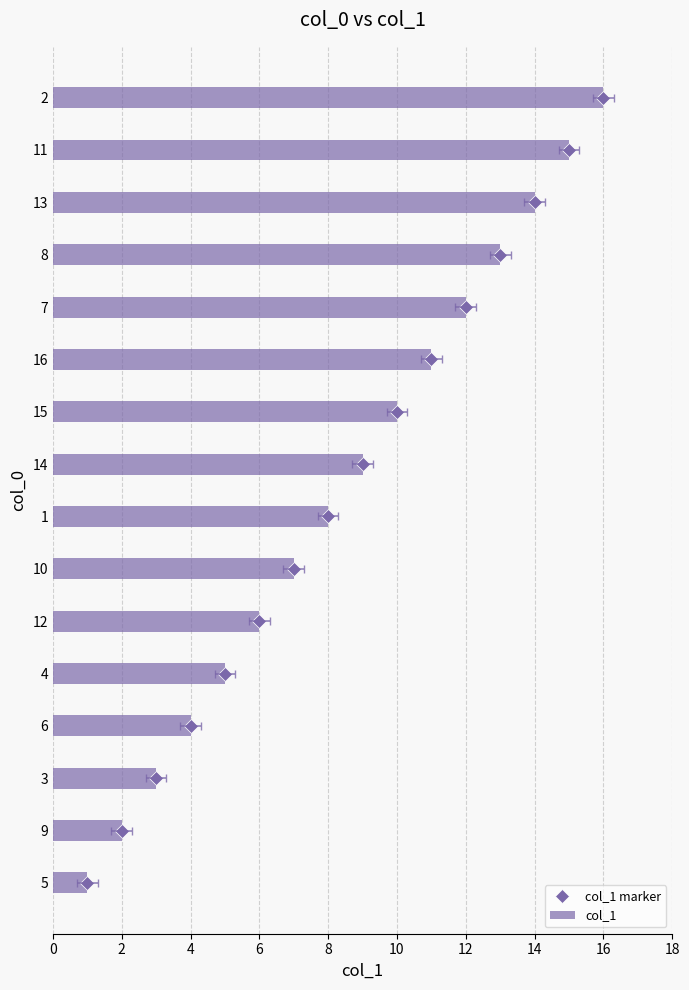

Reading left to right, extract all data points from this chart.

col_1 marker: 0	1	2	3	4	5	6	7	8	9	10	11	12	13	14	15
col_1: 1	2	3	4	5	6	7	8	9	10	11	12	13	14	15	16